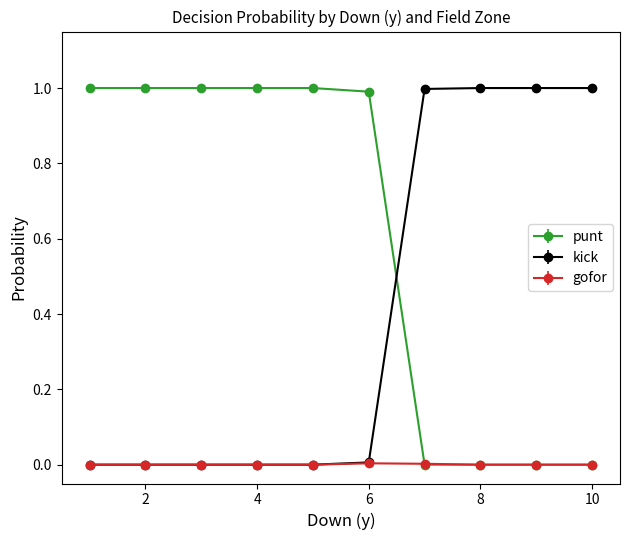

Which series has the largest total across all categories?

punt